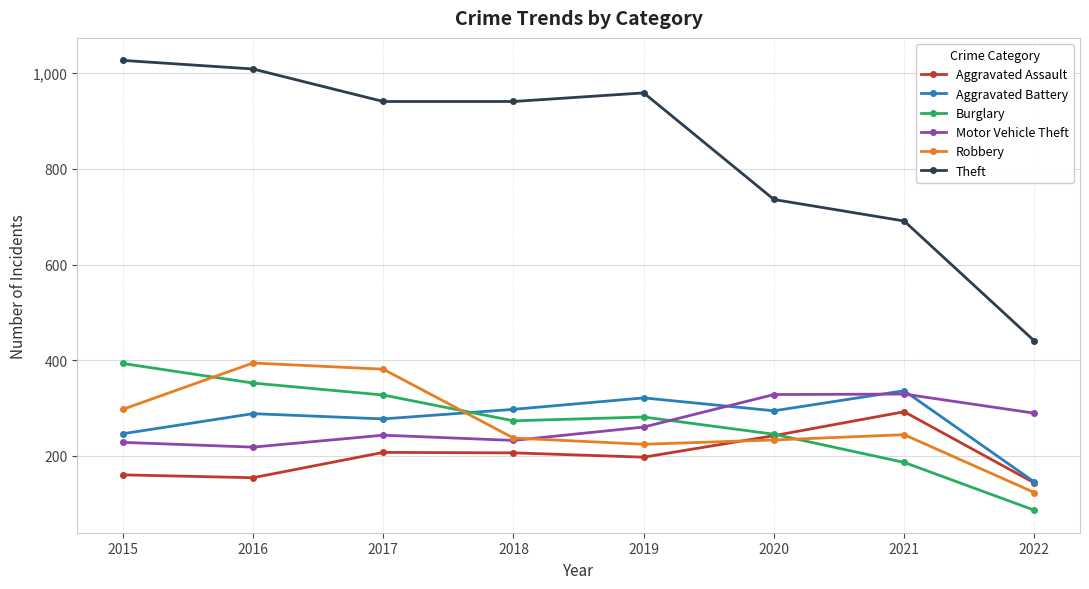

Which series changed the most between 2018 and 2022?

Theft